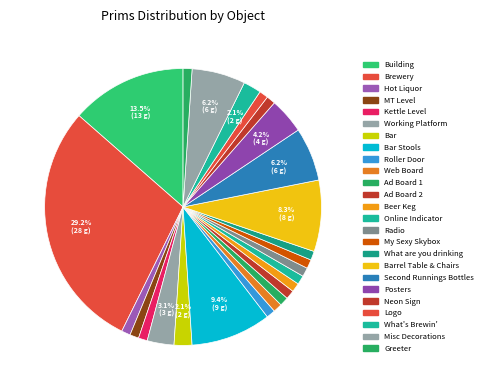

Is it true that Hot Liquor is 11% of the pie?

False